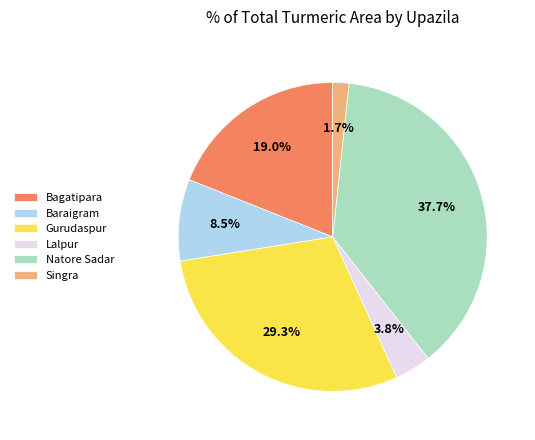

To the nearest percent, what is the average slice percentage?

17%